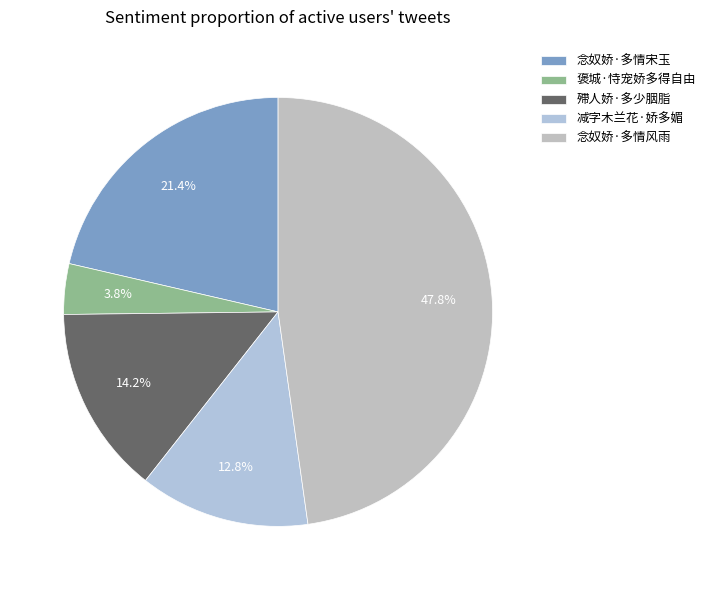

To the nearest percent, what is the difference between the largest and smallest slice percentages?

44%